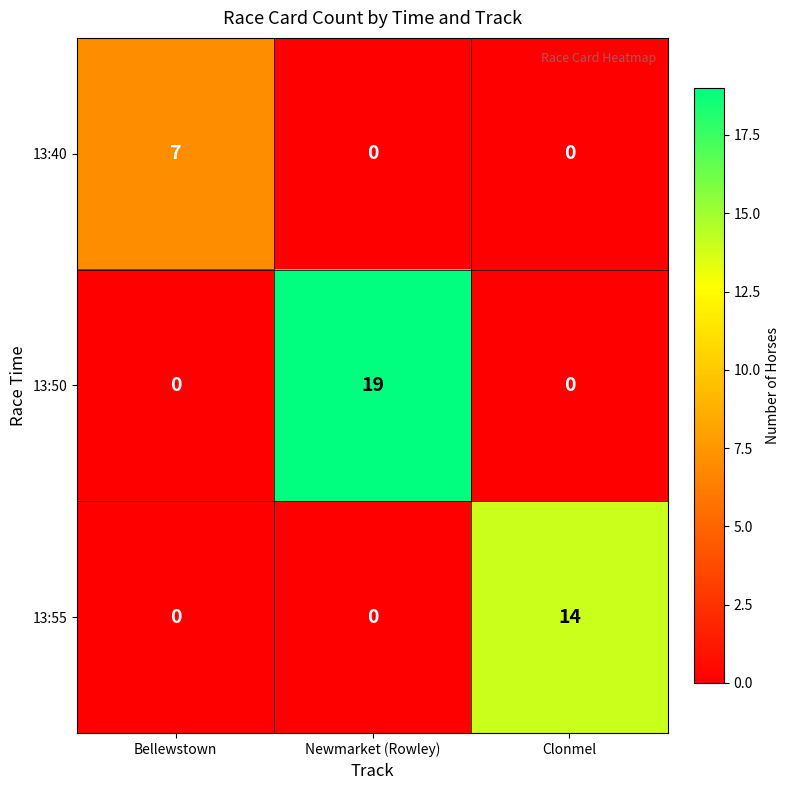

Is it true that 13:55 equals 0 at Bellewstown?

True